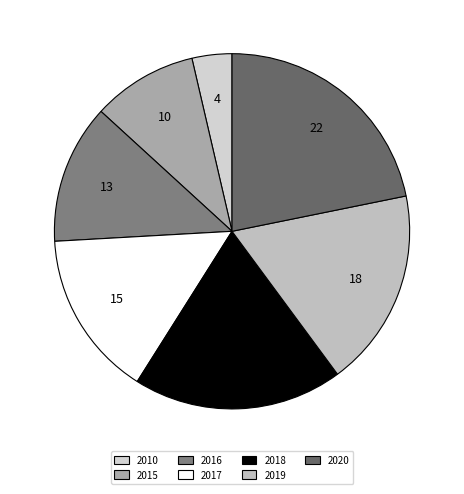

What percentage is the 2020 slice, to the nearest percent?

22%